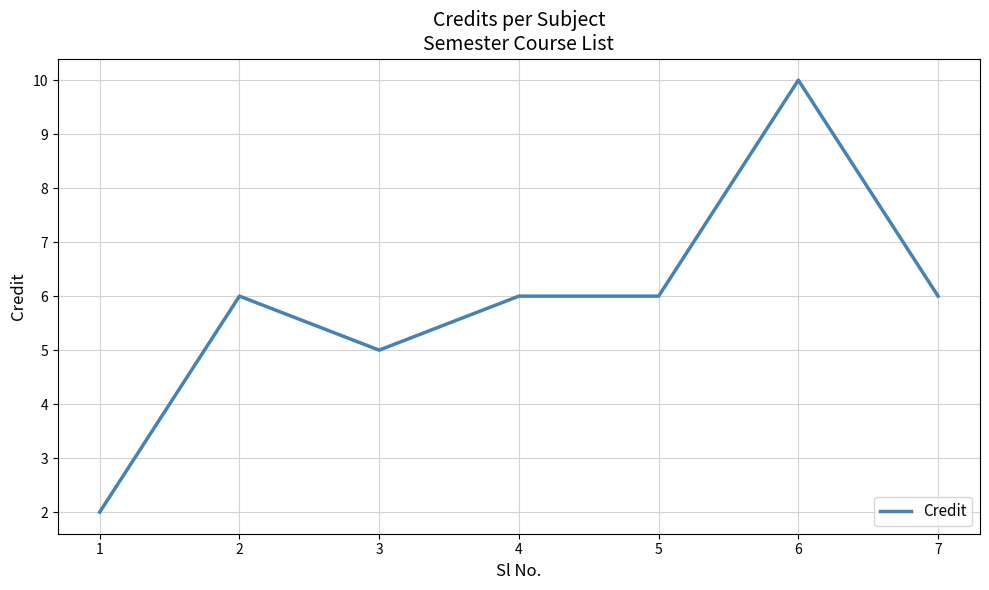

What is the difference between the values at 2 and 6?

4